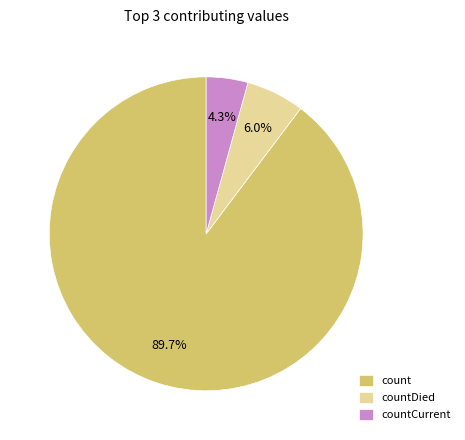

To the nearest percent, what is the average slice percentage?

33%